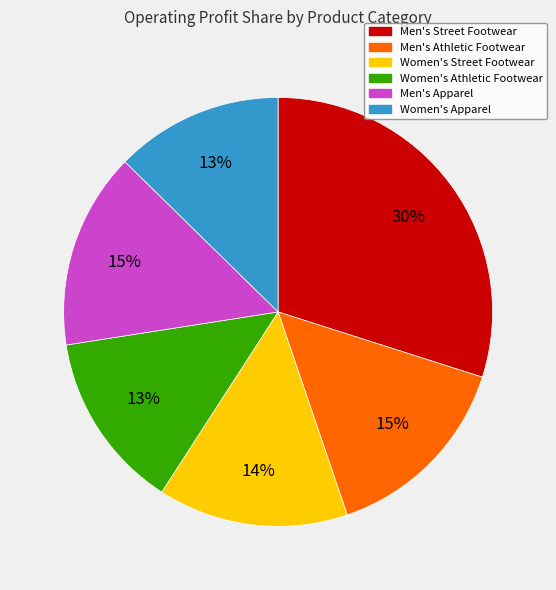

To the nearest percent, what is the average slice percentage?

17%